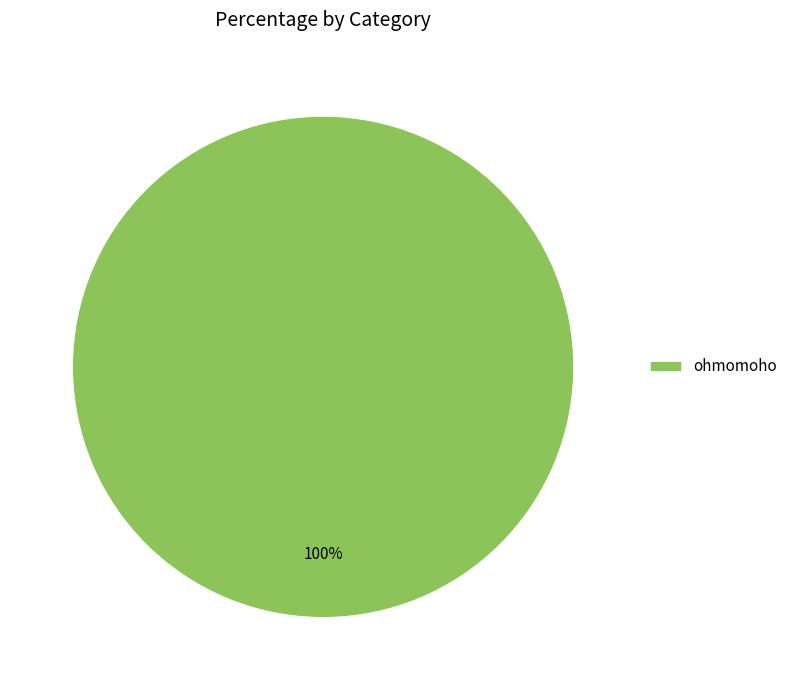

Rank the categories by value from lowest to highest.

ohmomoho